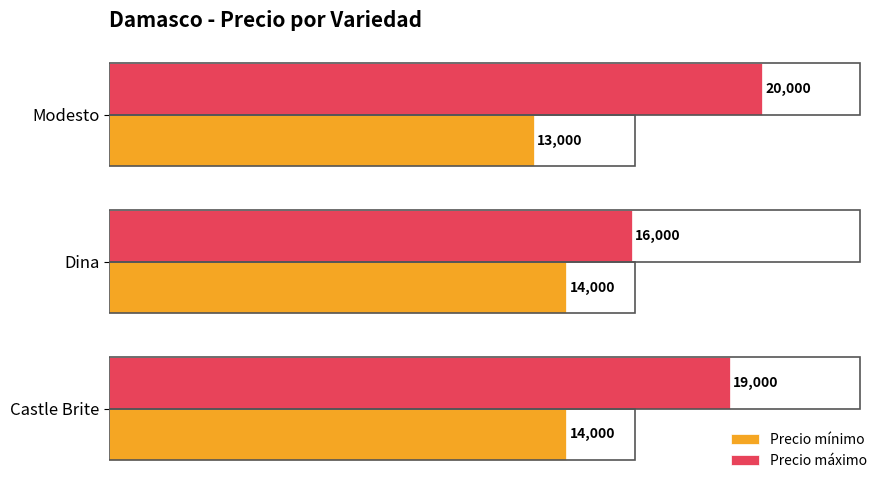

Is it true that Precio mínimo equals 21588 at Modesto?

False